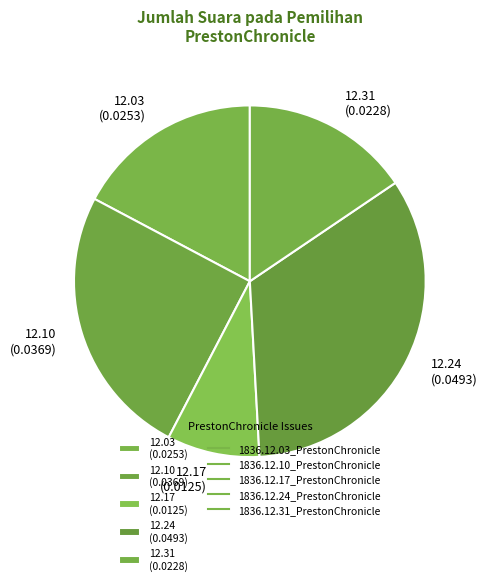

Is there a majority slice in this chart?

No